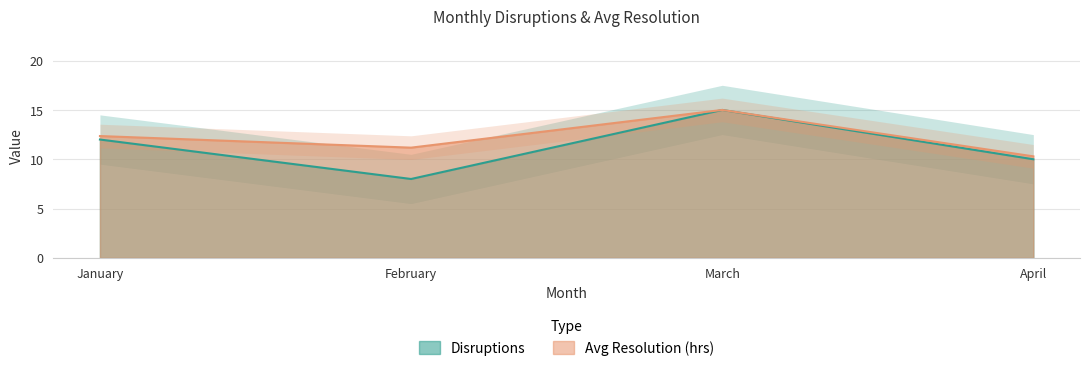

What is the difference between the Disruptions values at April and February?

2.0